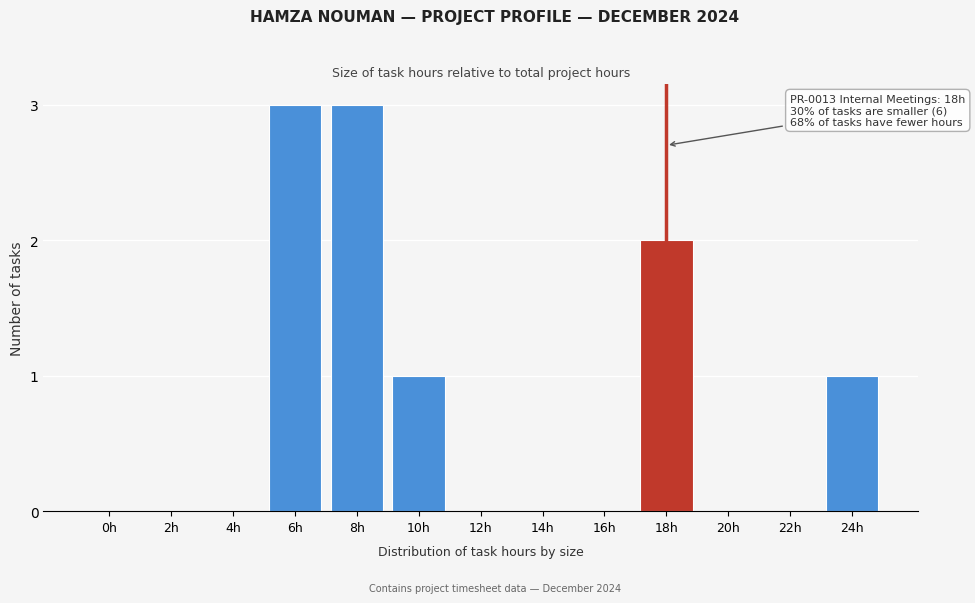

Reading right to left, what are all the values shown in this chart?

24h=1	22h=0	20h=0	18h=2	16h=0	14h=0	12h=0	10h=1	8h=3	6h=3	4h=0	2h=0	0h=0